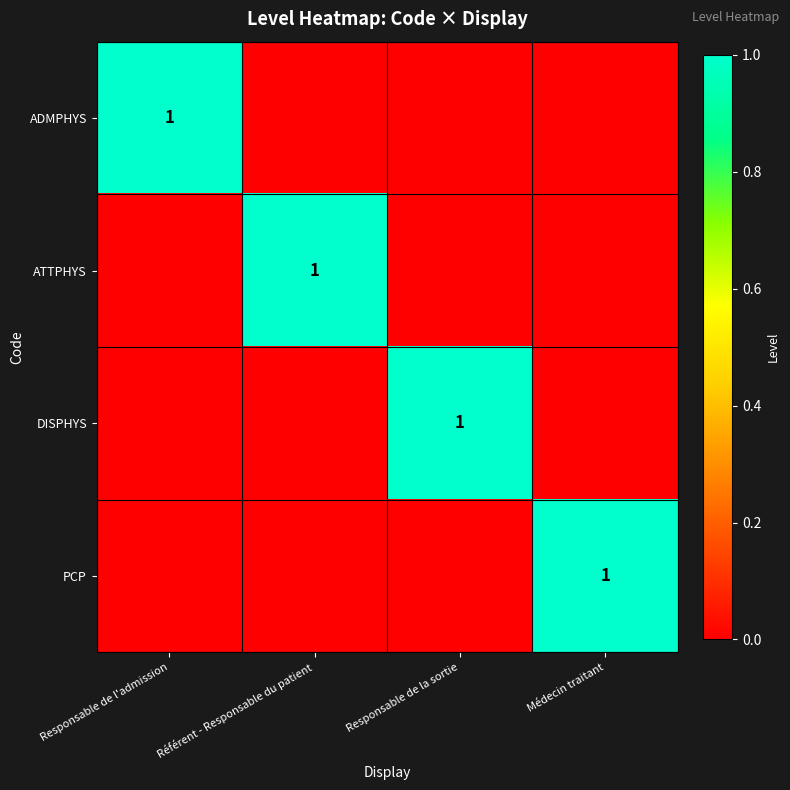

True or false: DISPHYS has a value of 0 at Responsable de la sortie.

False